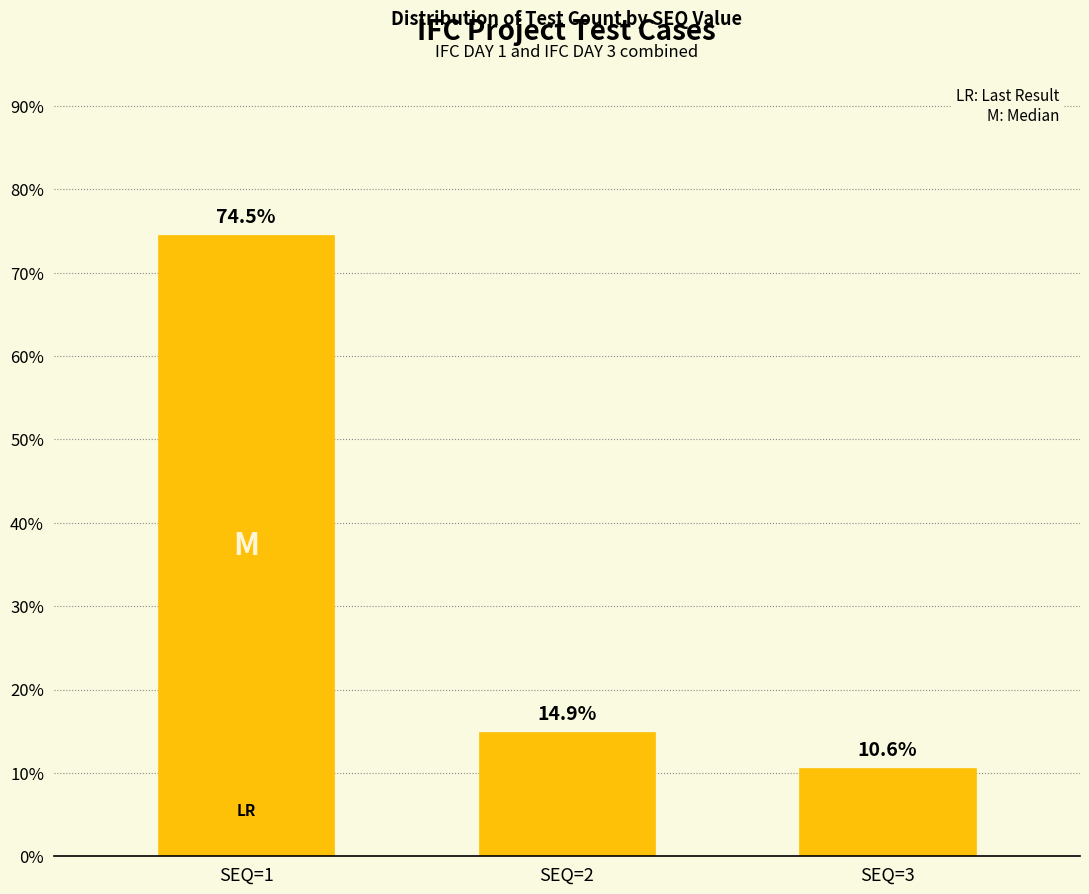

Reading left to right, extract all data points from this chart.

SEQ=1=74.5	SEQ=2=14.9	SEQ=3=10.6